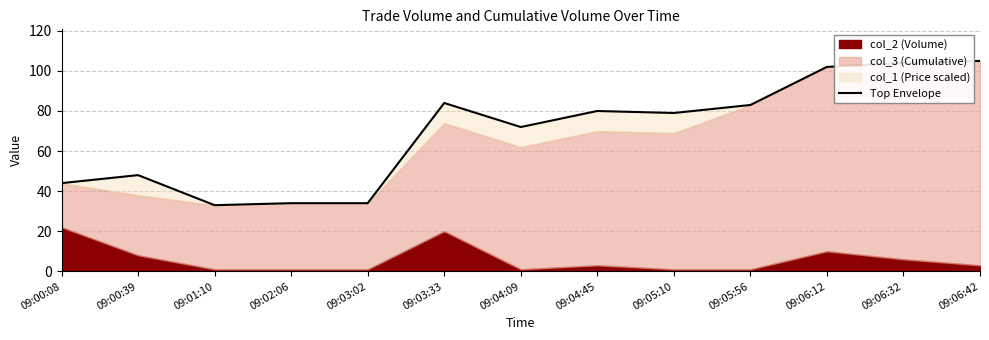

Reading left to right, what are all the values shown in this chart?

09:00:08=44.0	09:00:39=48.0	09:01:10=33.0	09:02:06=34.0	09:03:02=34.0	09:03:33=84.0	09:04:09=72.0	09:04:45=80.0	09:05:10=79.0	09:05:56=83.0	09:06:12=102.0	09:06:32=104.0	09:06:42=105.0